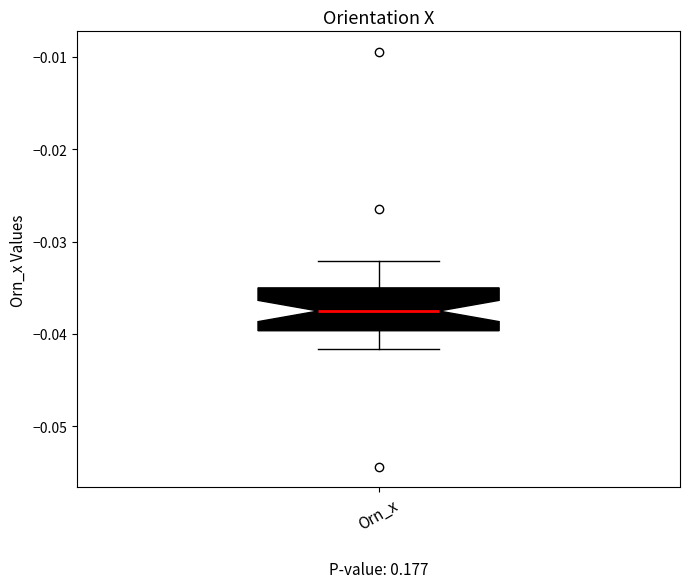

Transcribe this box plot: give where the median line is, the range the box spans, and where the two whiskers end, as read against the y-axis. The values are not printed on the chart, so give them approximately, as read against the axis.

median -0.038, box -0.040 to -0.035, whiskers -0.042 to -0.032